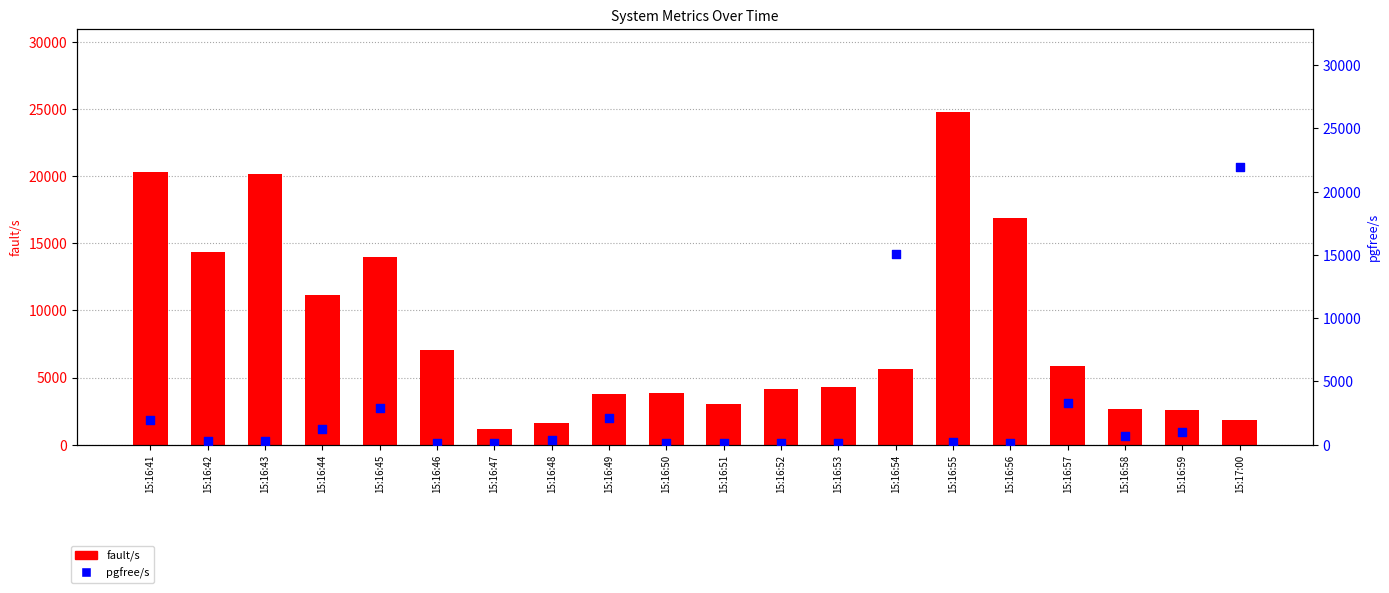

What is the total value across all series at 15:16:46?

7168